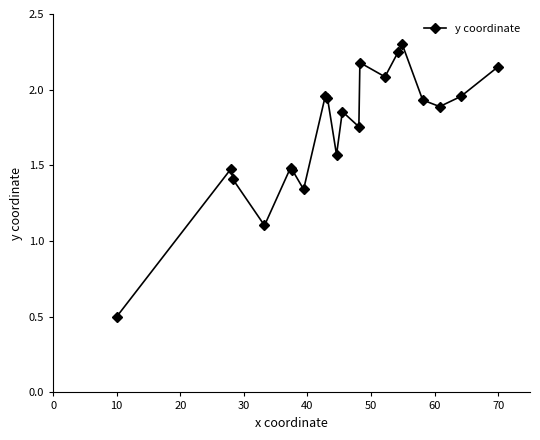

Count the number of data series in this chart.

1